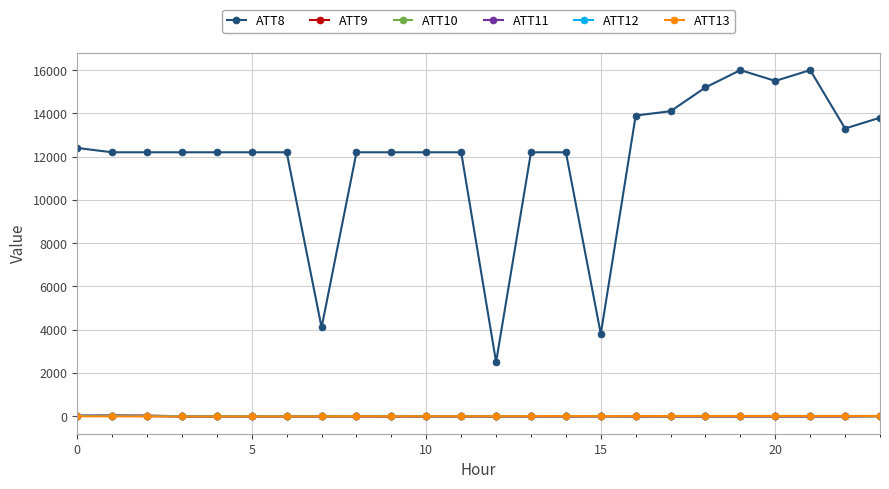

What is the value of the ATT8 point at the 21st from the left?

15500.0